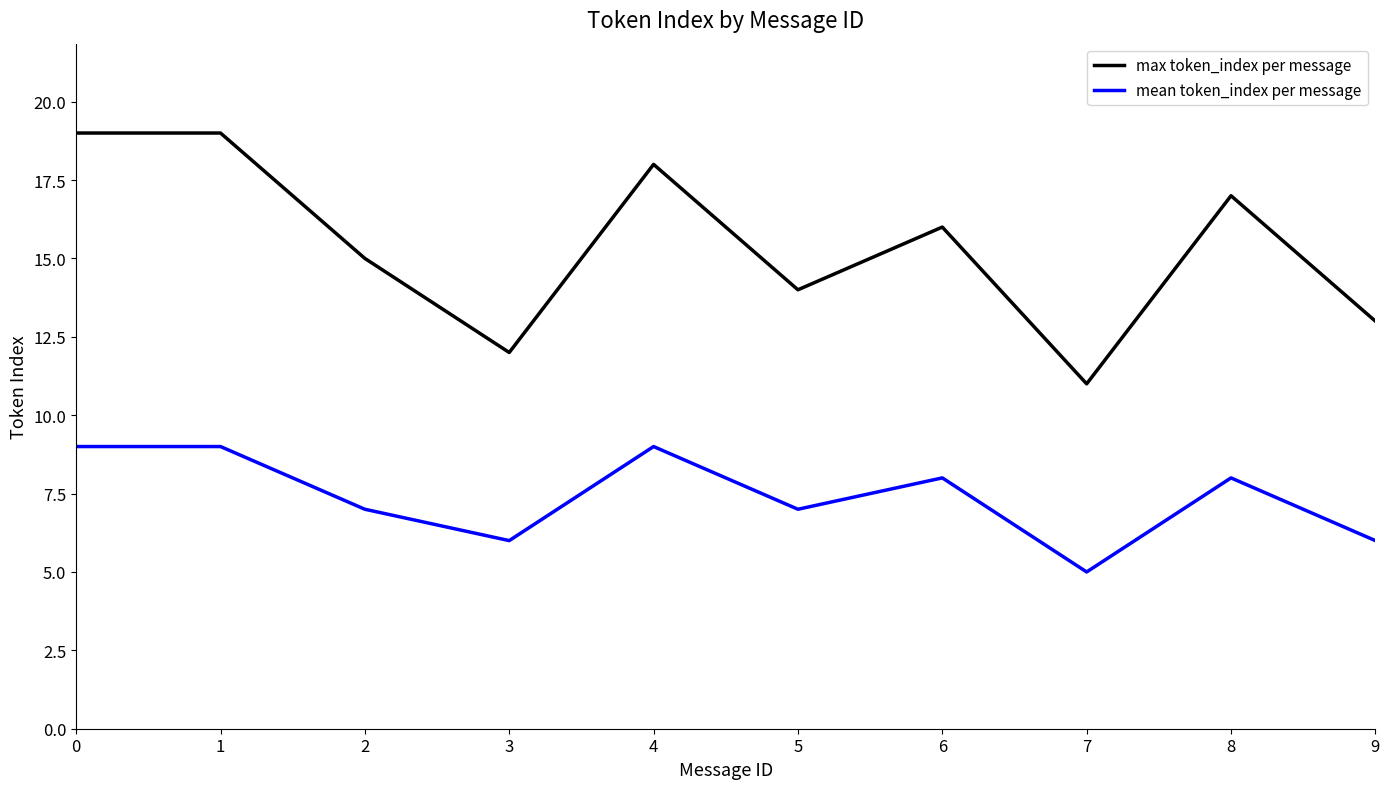

Rank the series at 3 from highest to lowest value.

max token_index per message, mean token_index per message